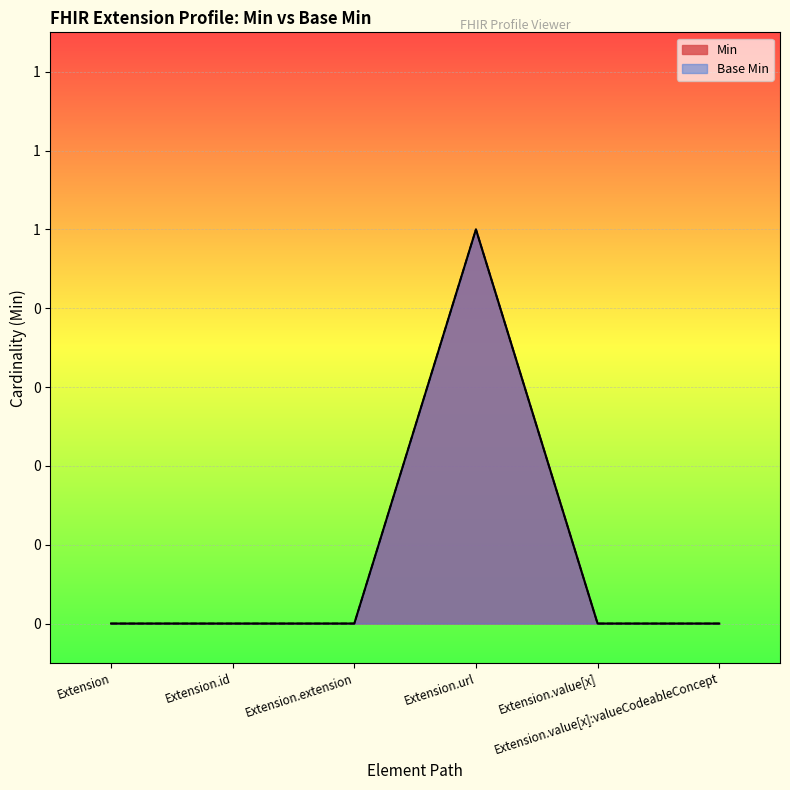

Reading left to right, extract all data points from this chart.

Min: Extension=0	Extension.id=0	Extension.extension=0	Extension.url=1	Extension.value[x]=0	Extension.value[x]:valueCodeableConcept=0
Base Min: Extension=0	Extension.id=0	Extension.extension=0	Extension.url=1	Extension.value[x]=0	Extension.value[x]:valueCodeableConcept=0